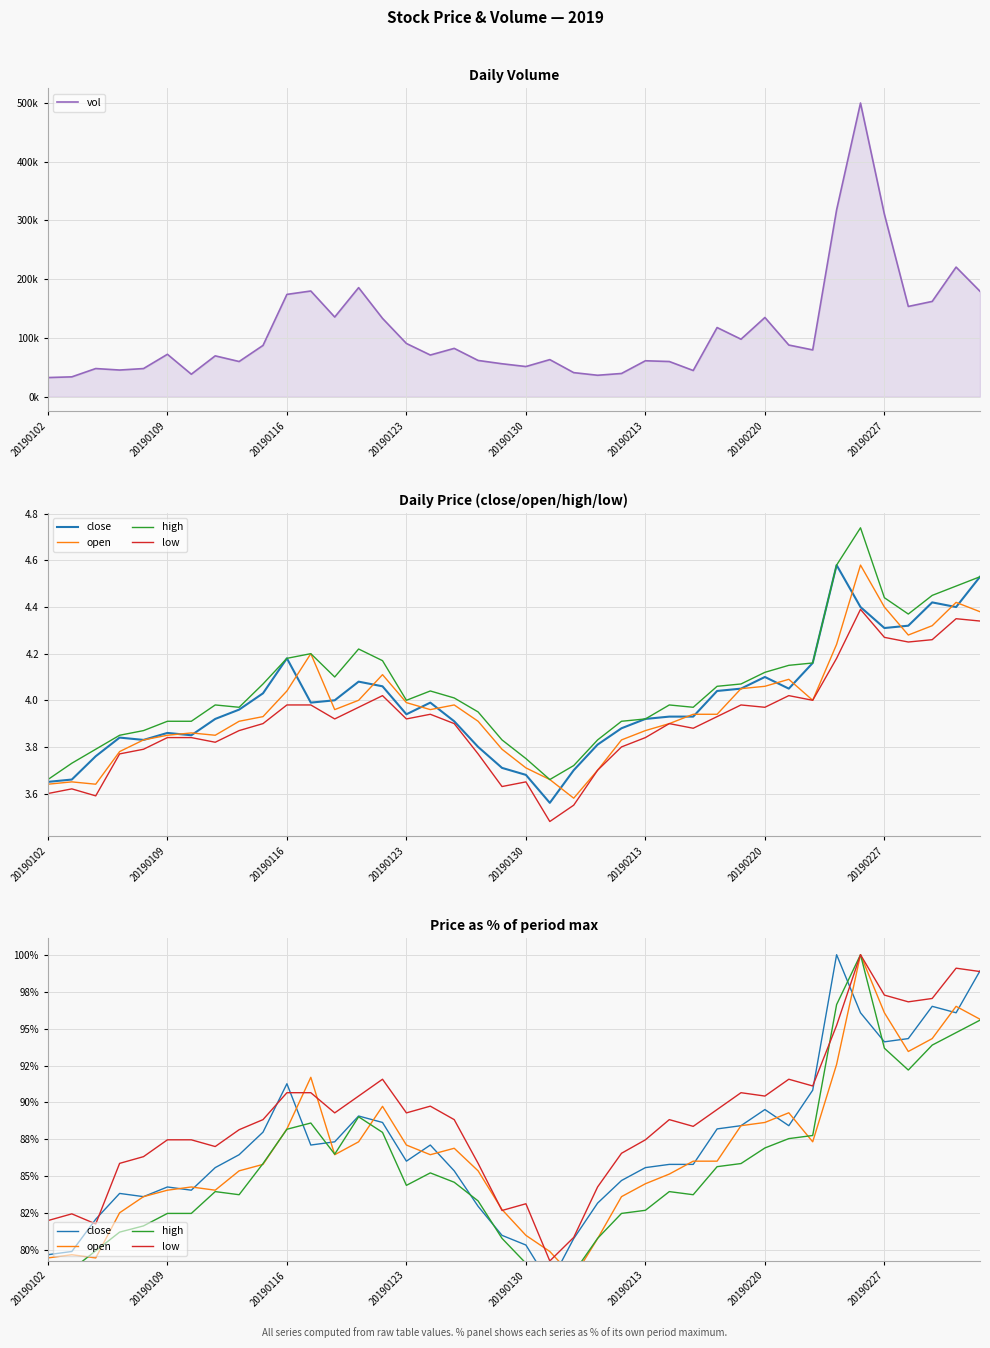

What is the sum of the high values at 20190109 and 23?

159.5